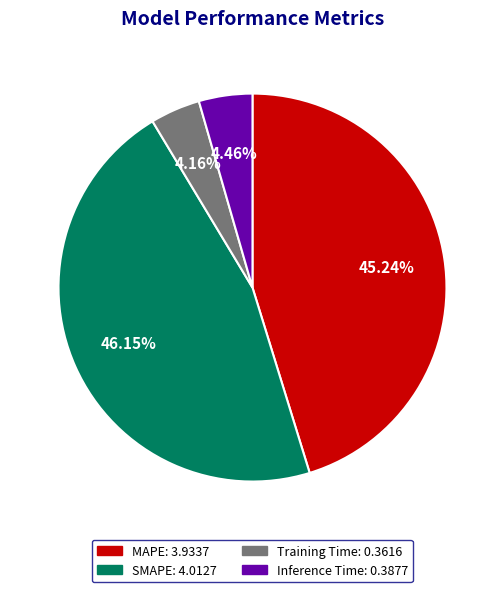

Which category has the biggest portion of the pie?

SMAPE